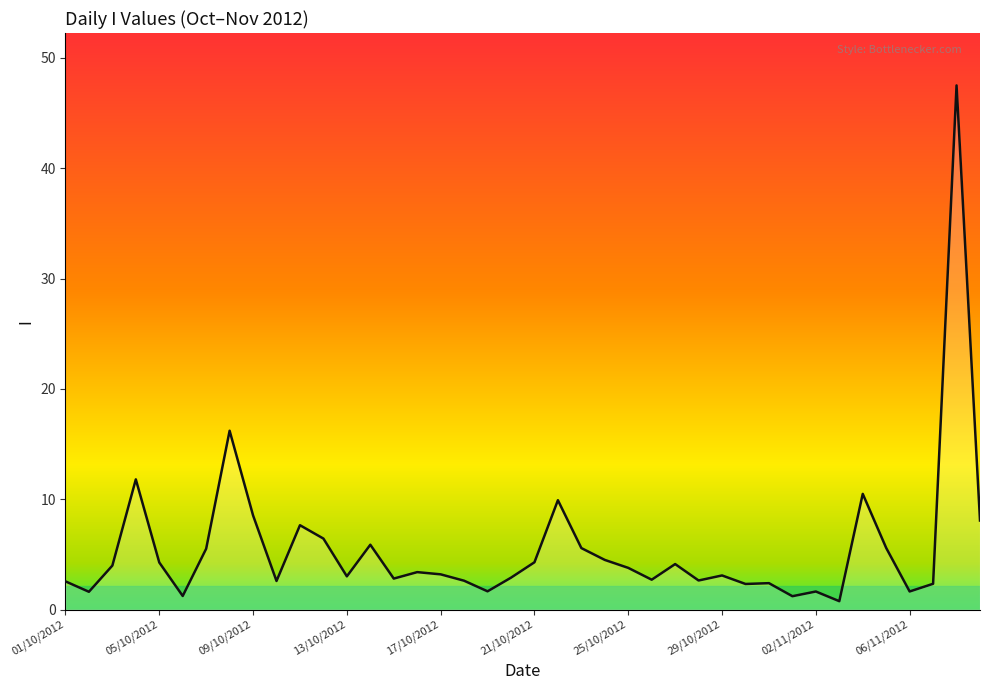

What is the difference between the maximum and minimum values?

46.7